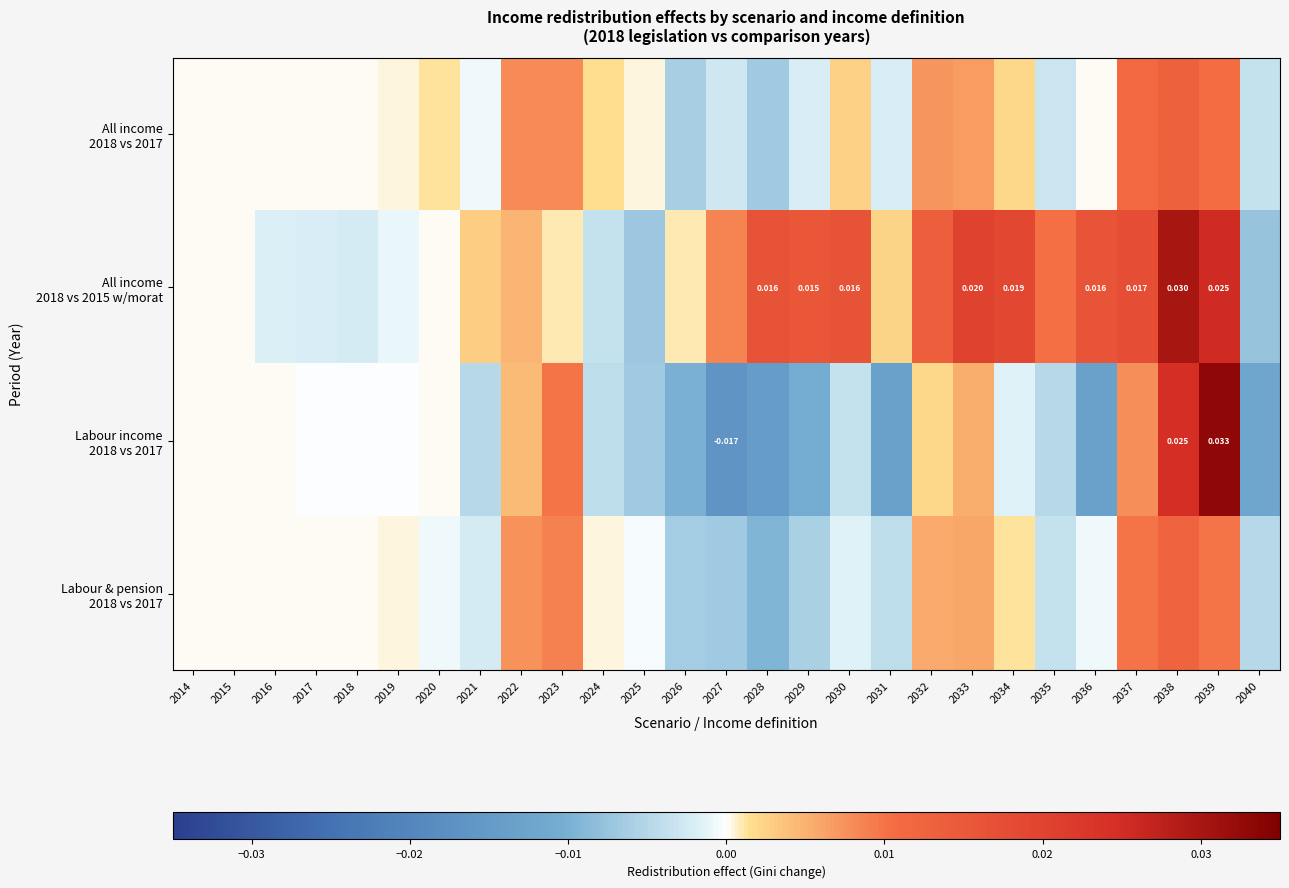

How many categories are shown in the chart?

27